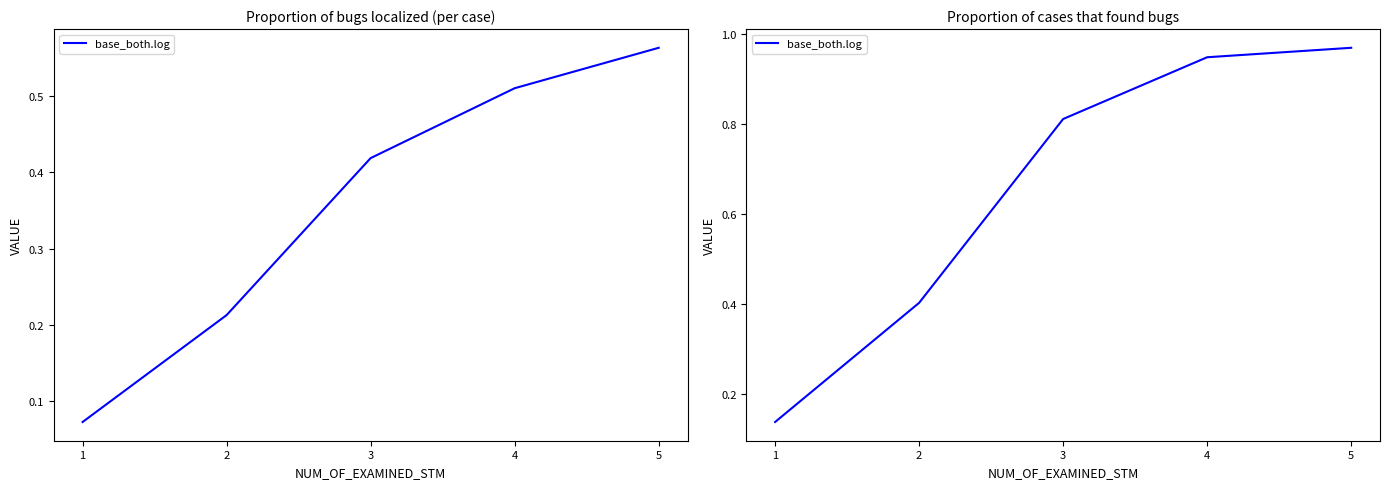

Between 1 and 3, which is larger?

3